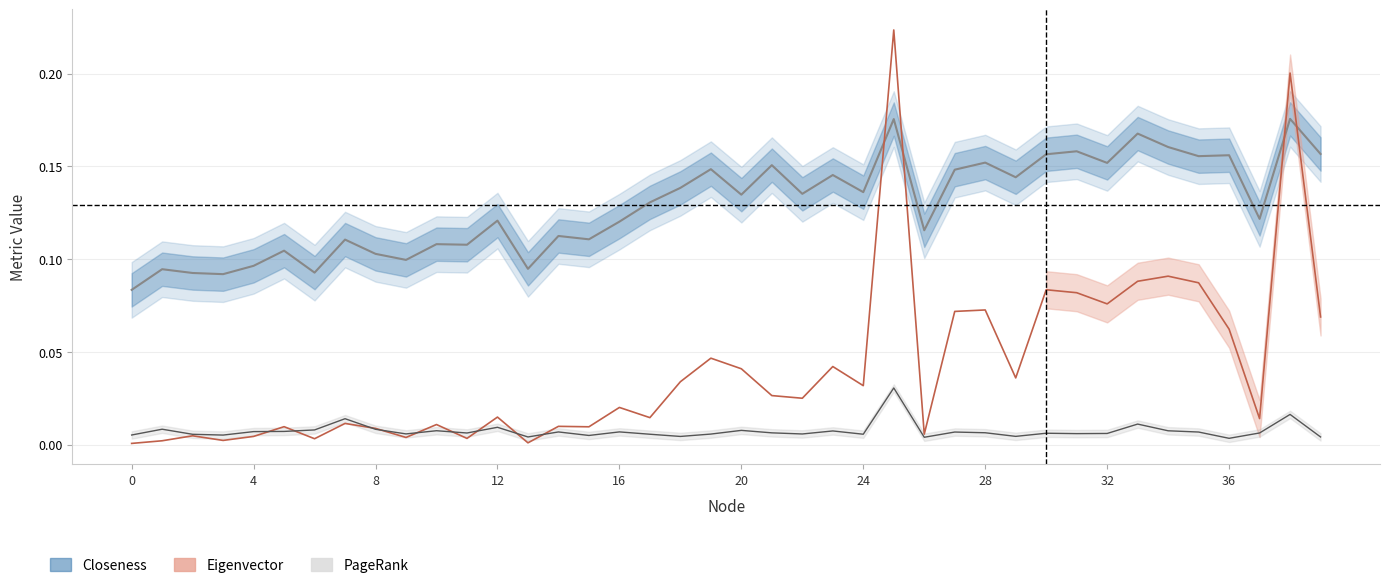

What is the difference between the maximum and minimum values in the Closeness (Estimate) series?

0.1